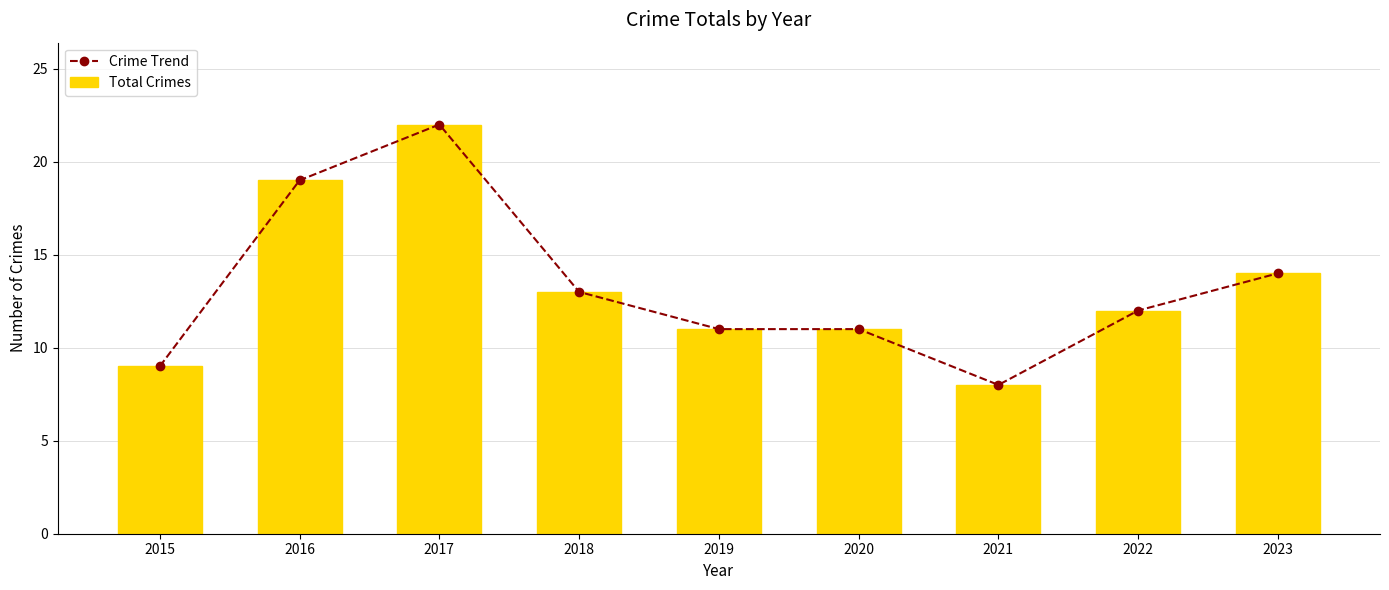

What is the difference between the maximum and second lowest values in the Total Crimes series?

13